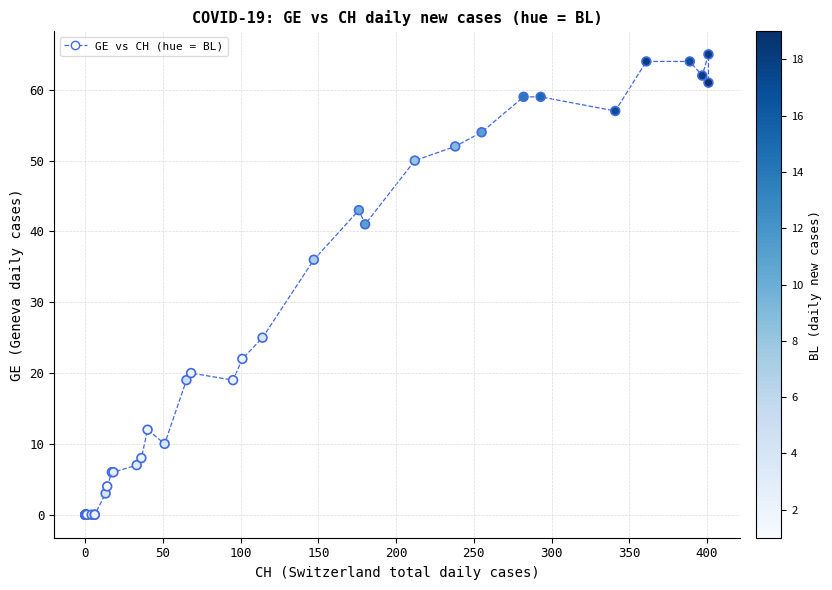

What Y value in the scatter plot is closest to 32?

36